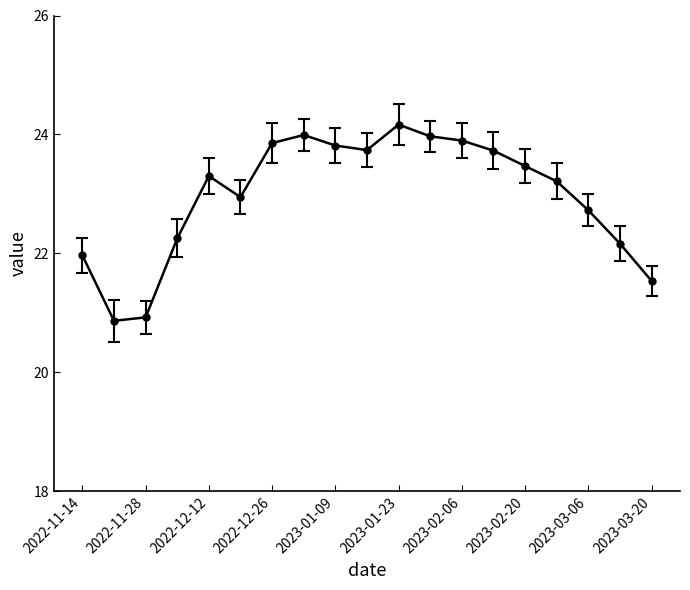

What is the value of the 10th point from the left?

23.7